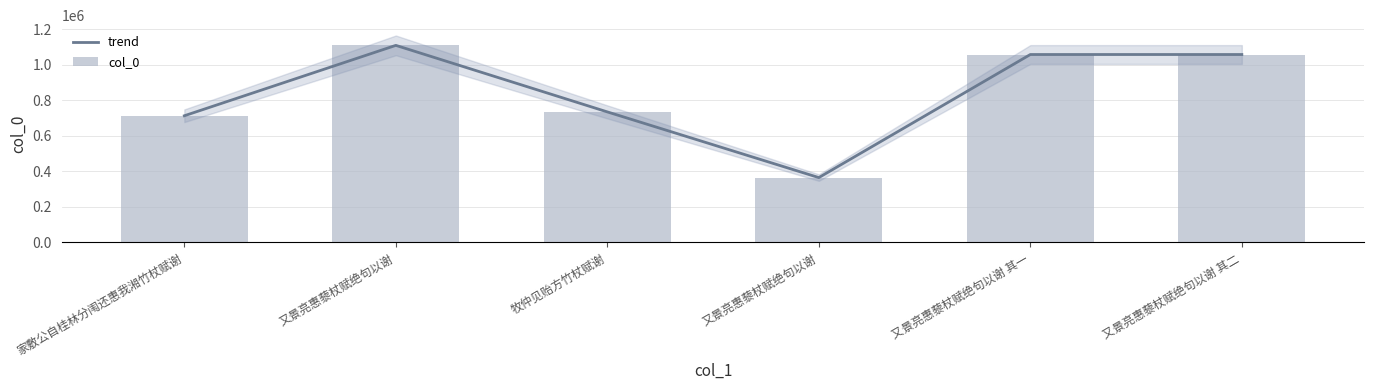

What is the highest value of the trend series?

1109581